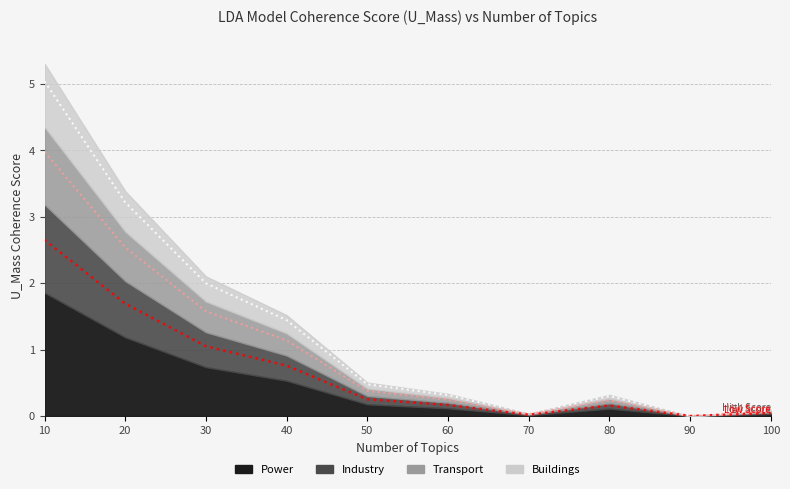

Rank the categories by value from lowest to highest.

90, 70, 100, 80, 60, 50, 40, 30, 20, 10